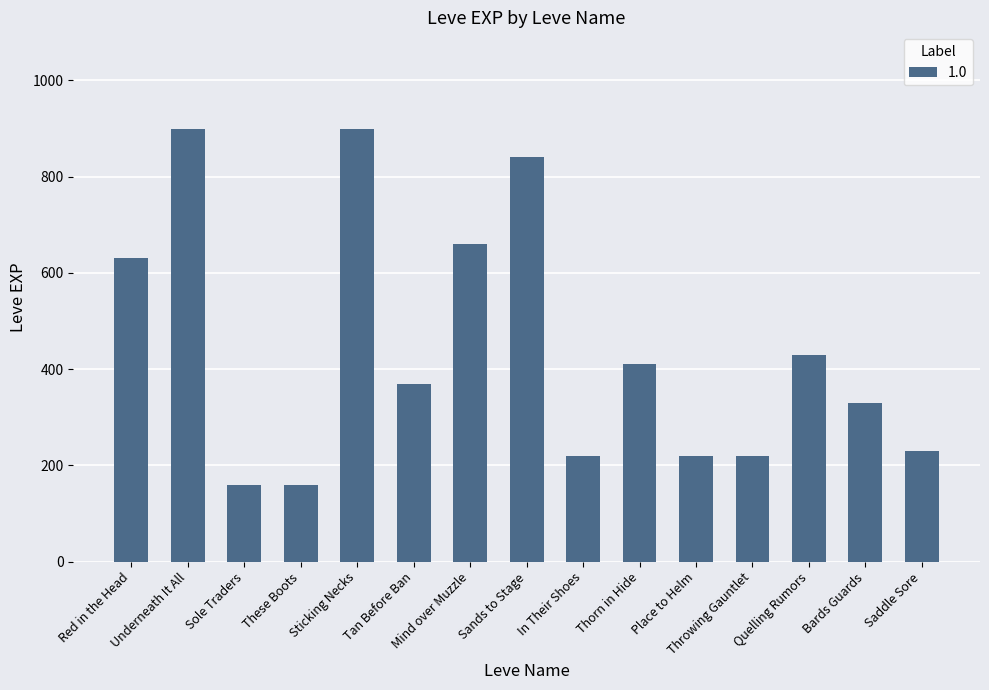

What is the difference between the second highest and minimum values?

740